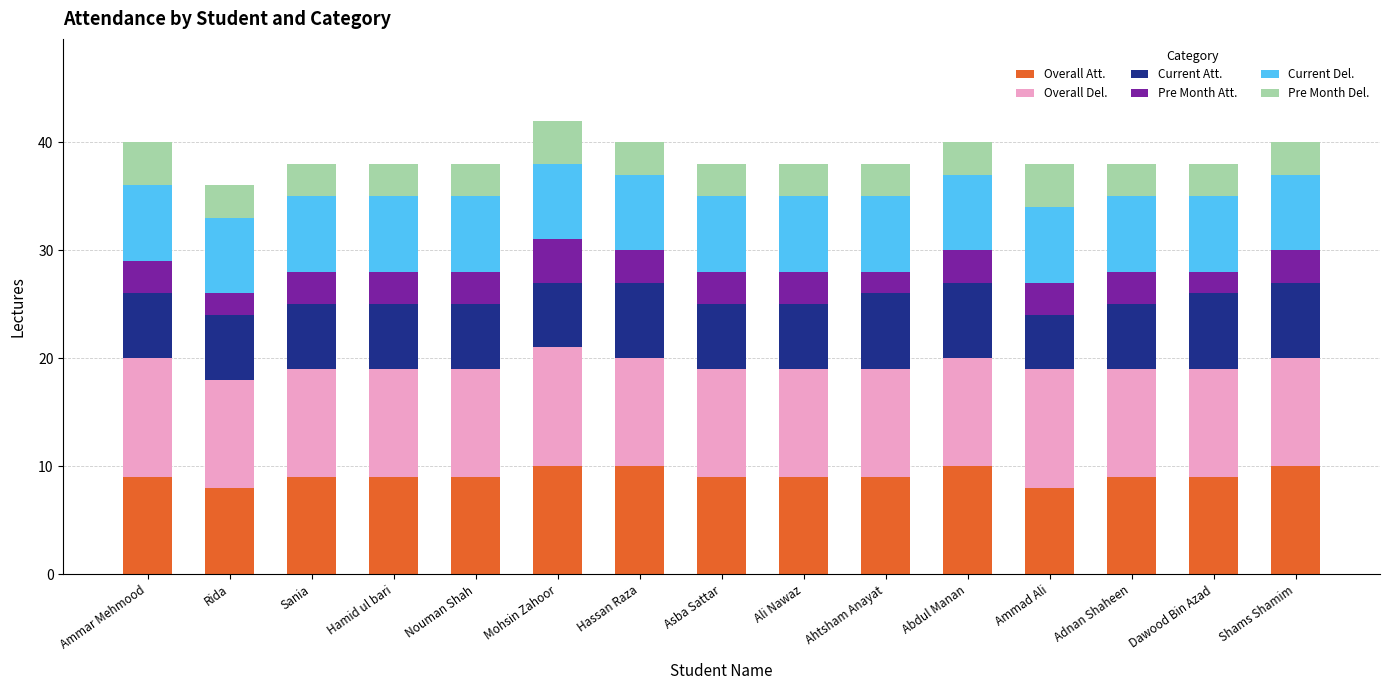

What is the average value of the Overall Att. series?

9